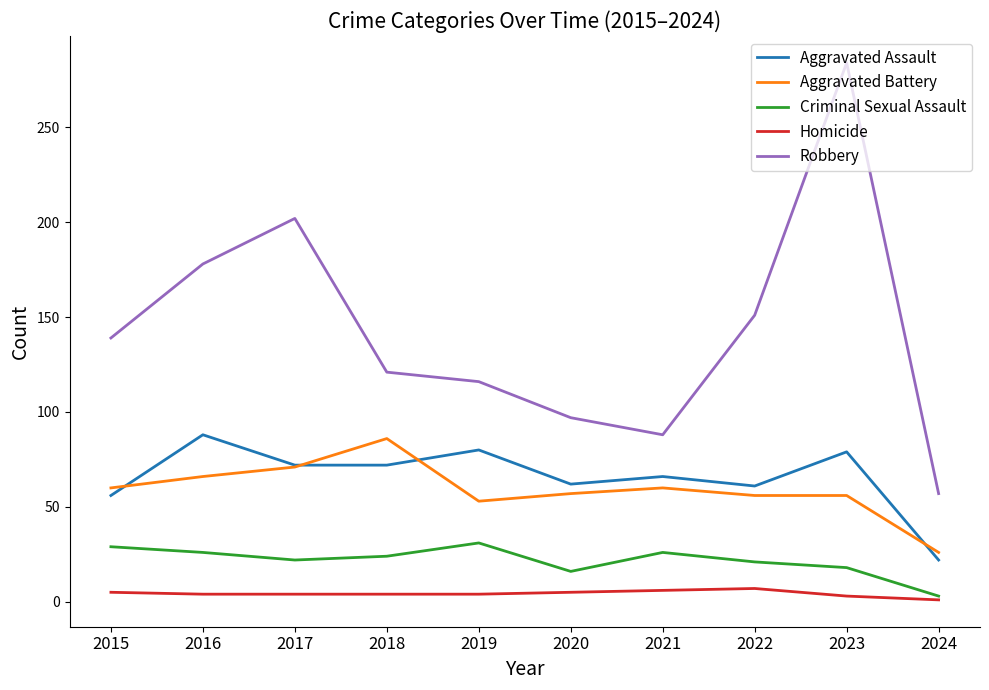

At which category is the sum across all series the highest?

2023